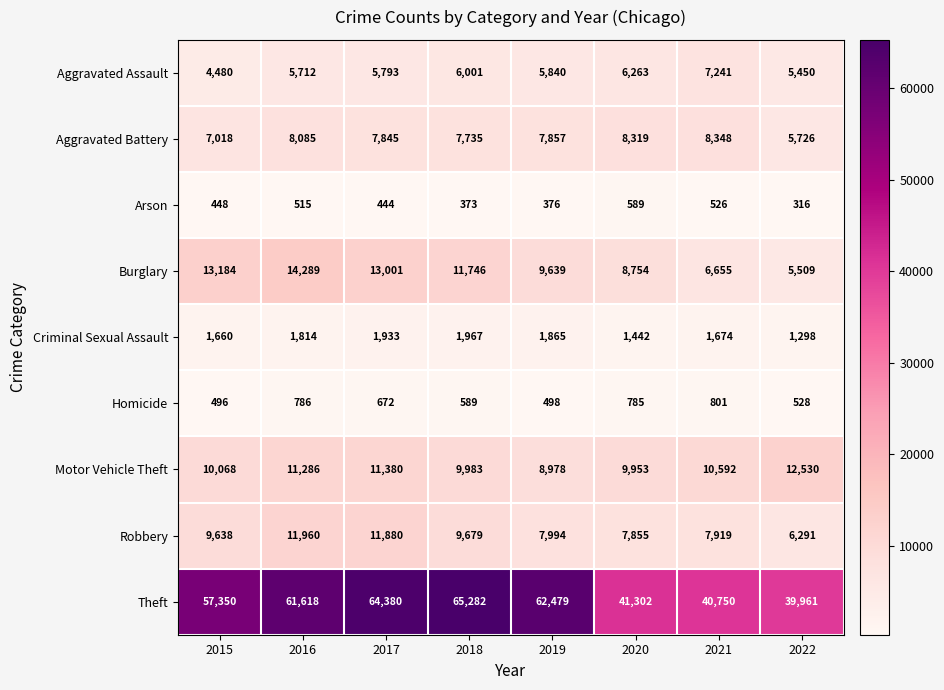

Between 2021 and 2022, which series saw the biggest shift?

Aggravated Battery